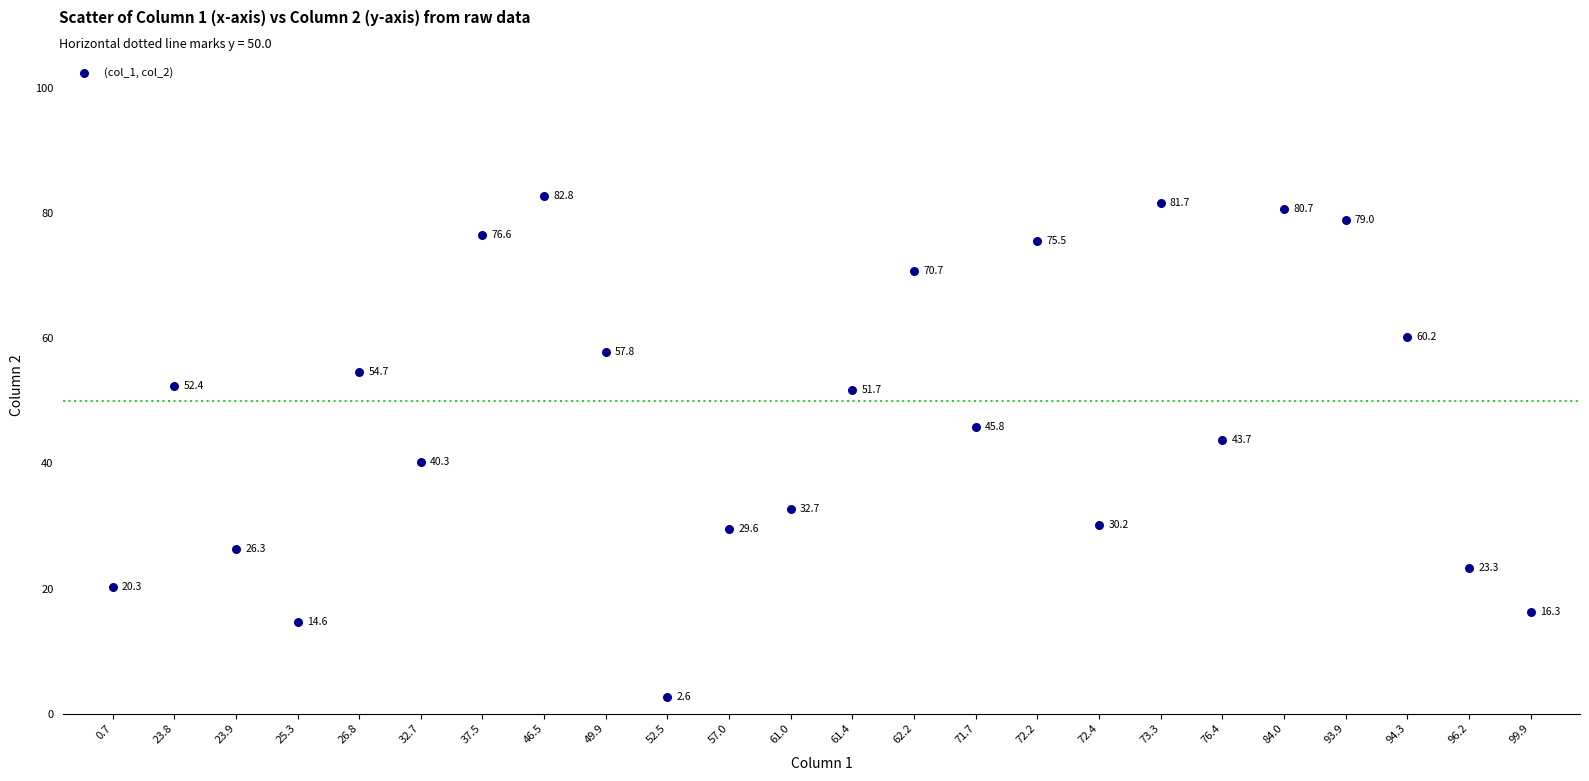

What Y value in the scatter plot is closest to 42?

40.3